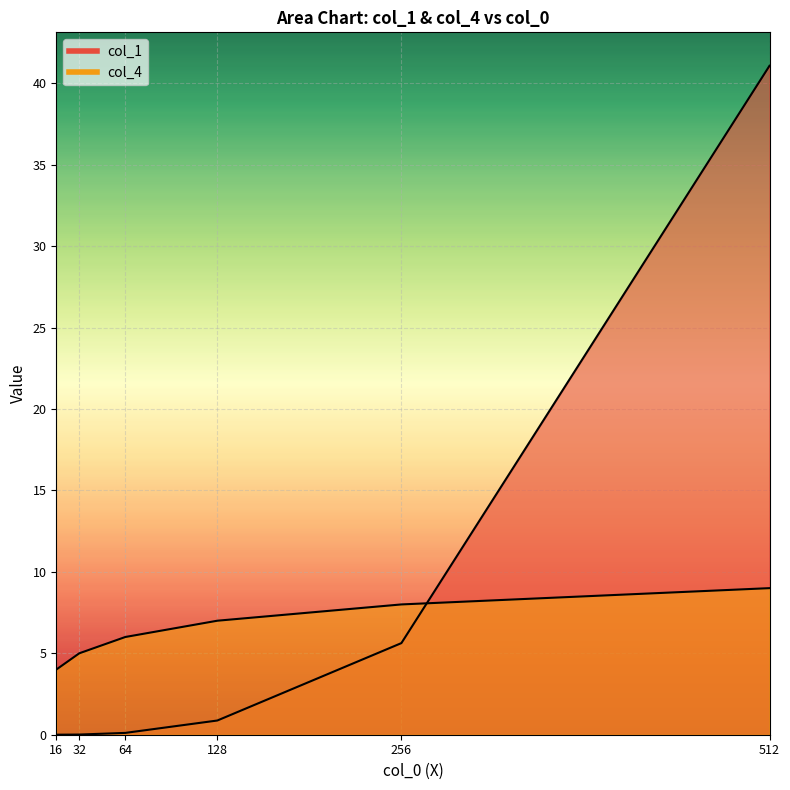

What is the difference between the highest and lowest values at 512?

32.1